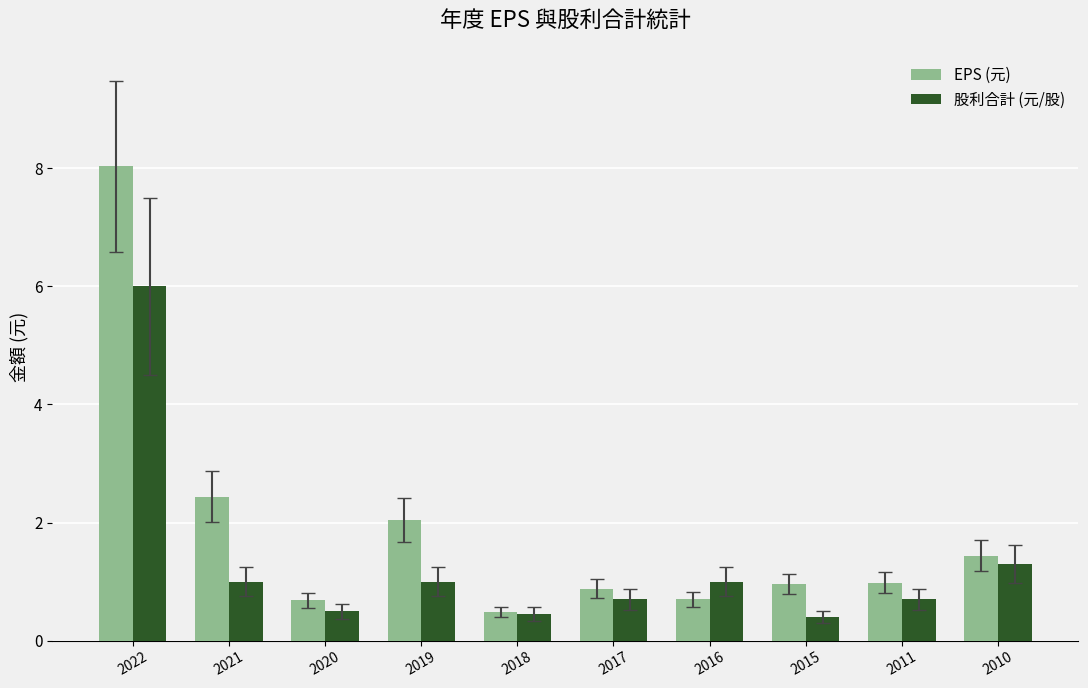

What is the total value across all series at 2020?

1.2